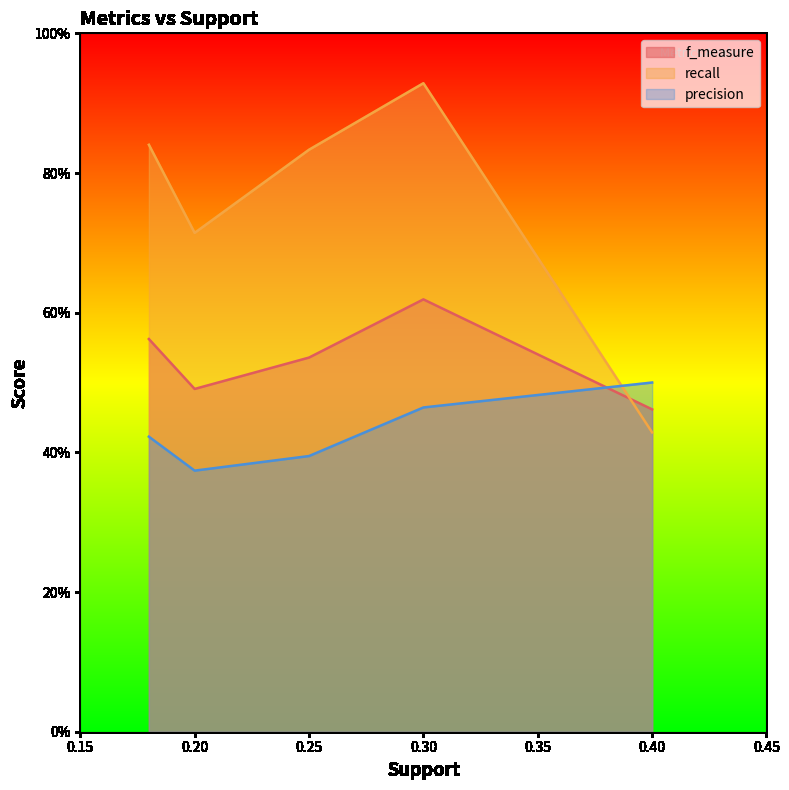

How many lines are shown in the chart?

3